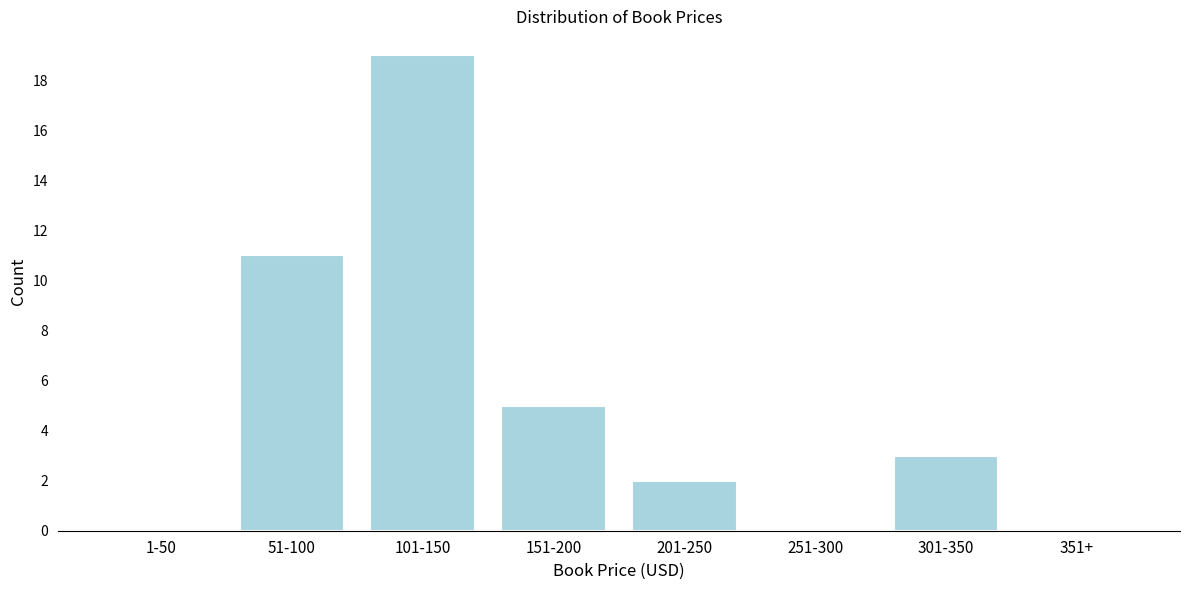

Reading left to right, transcribe all the data shown in this chart.

1-50=0	51-100=11	101-150=19	151-200=5	201-250=2	251-300=0	301-350=3	351+=0